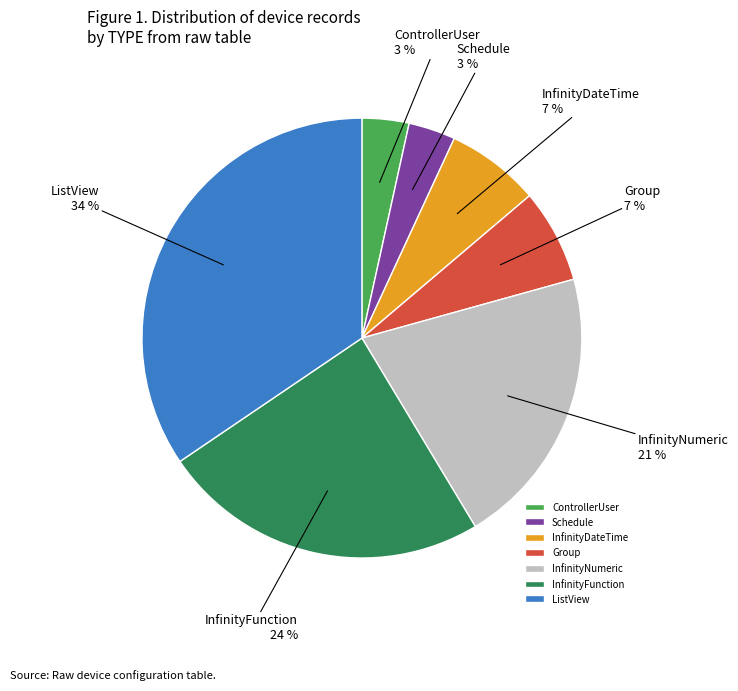

Does InfinityDateTime account for over 50% of the chart?

No